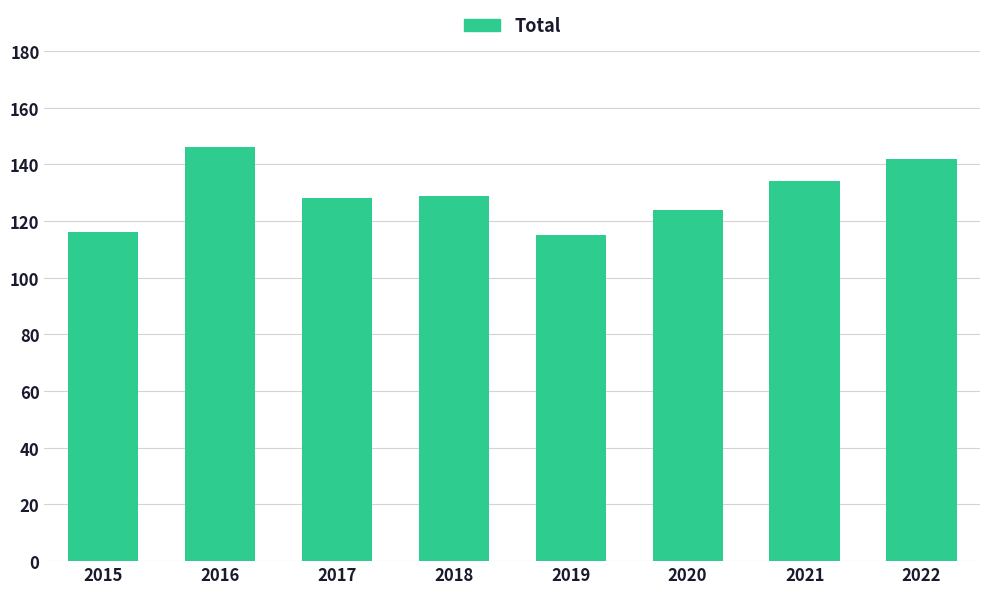

What is the ratio of the value at 2021 to the value at 2015?

1.2